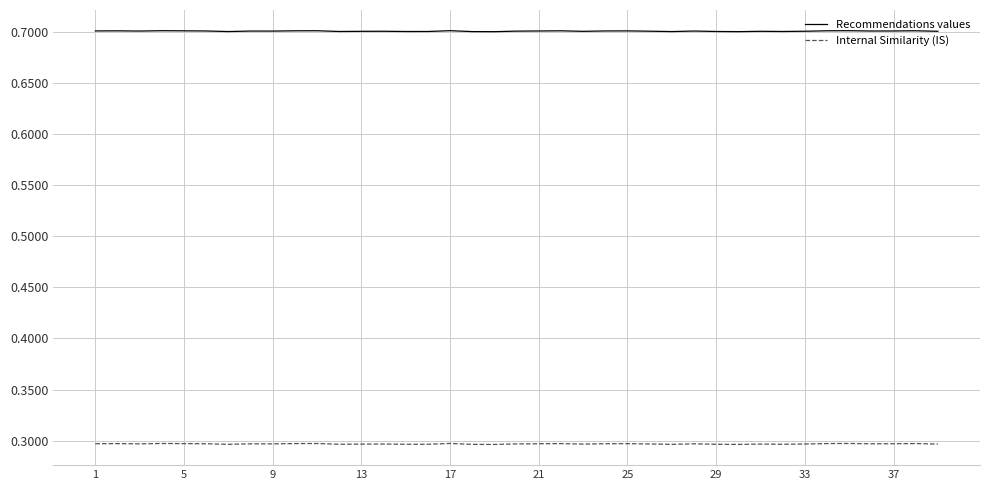

What is the lowest value of the Internal Similarity (IS) series?

0.3